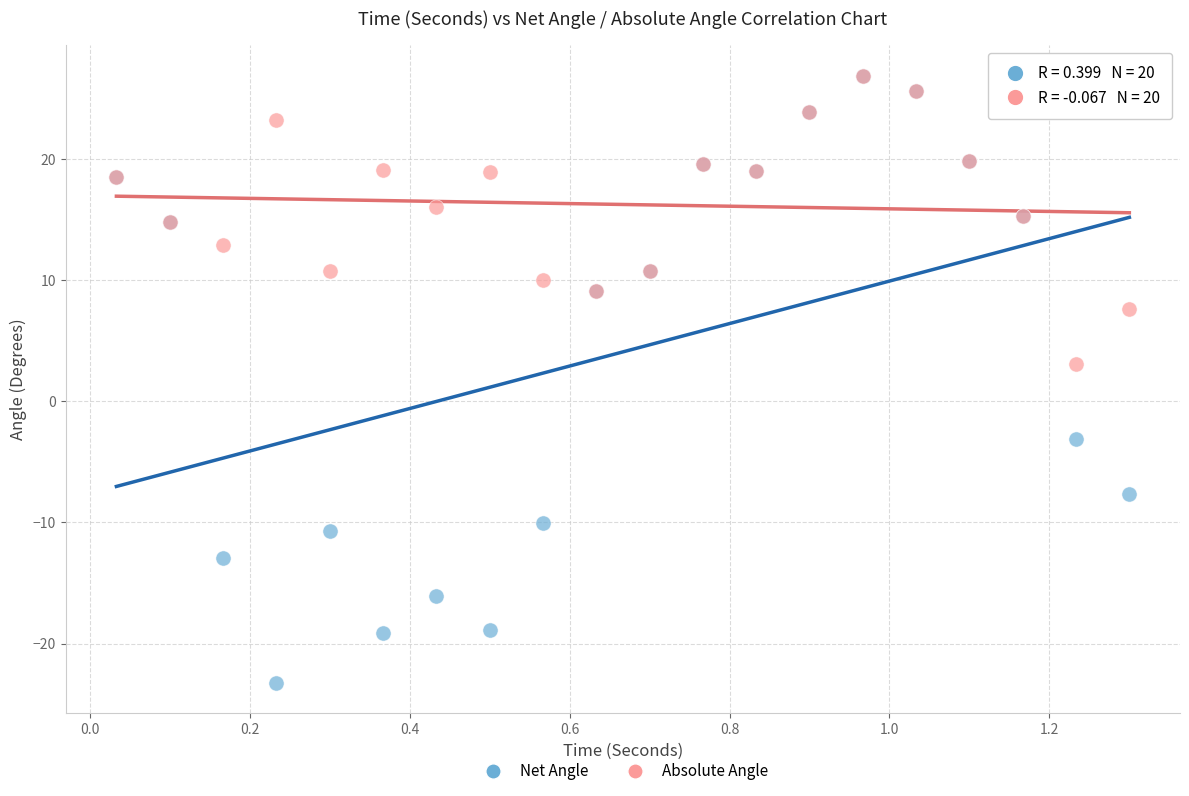

In the Net Angle series, what Y value is closest to 1?

-3.1